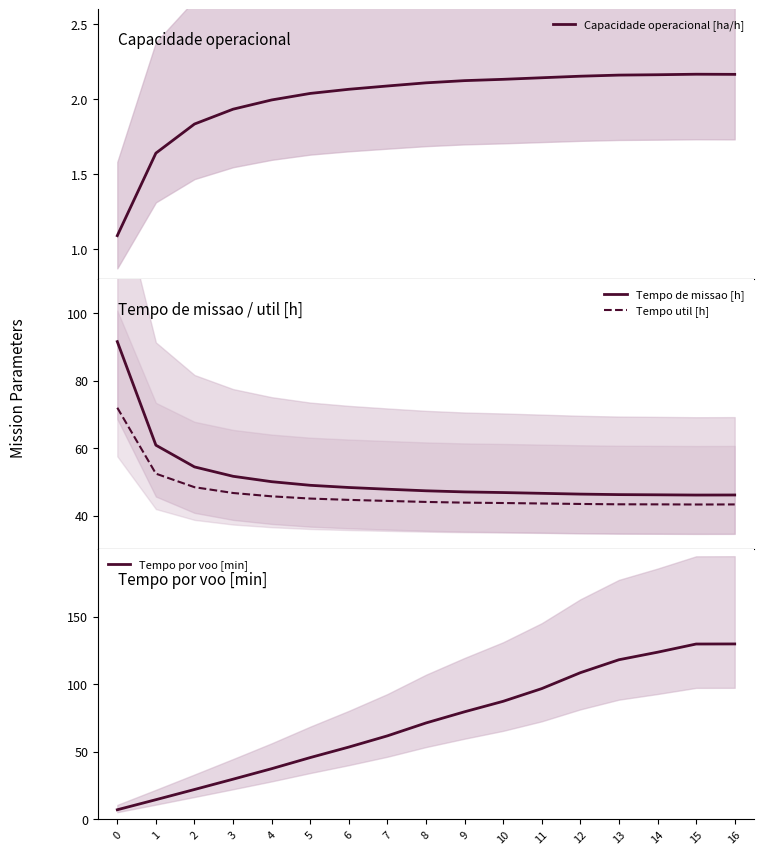

How many interior local valleys does the Tempo util [h] series have?

1